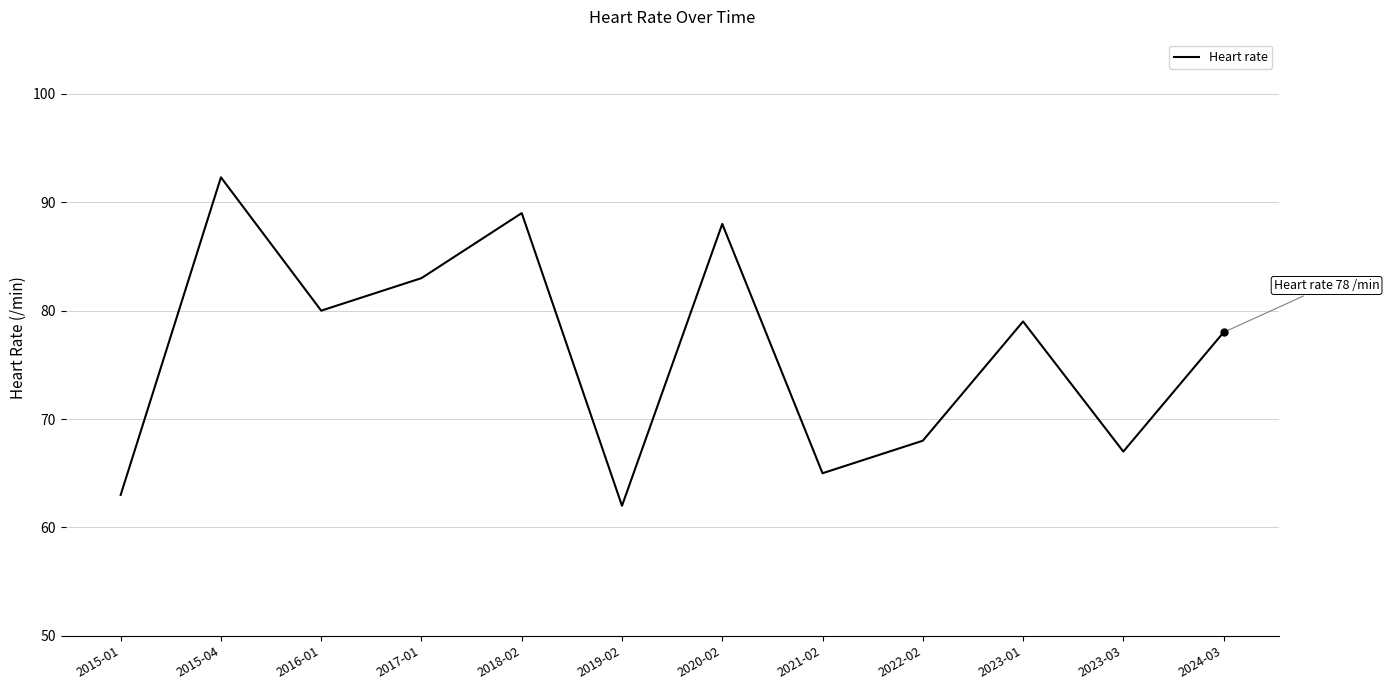

The value at 2018-02 is 27.8. True or false?

False